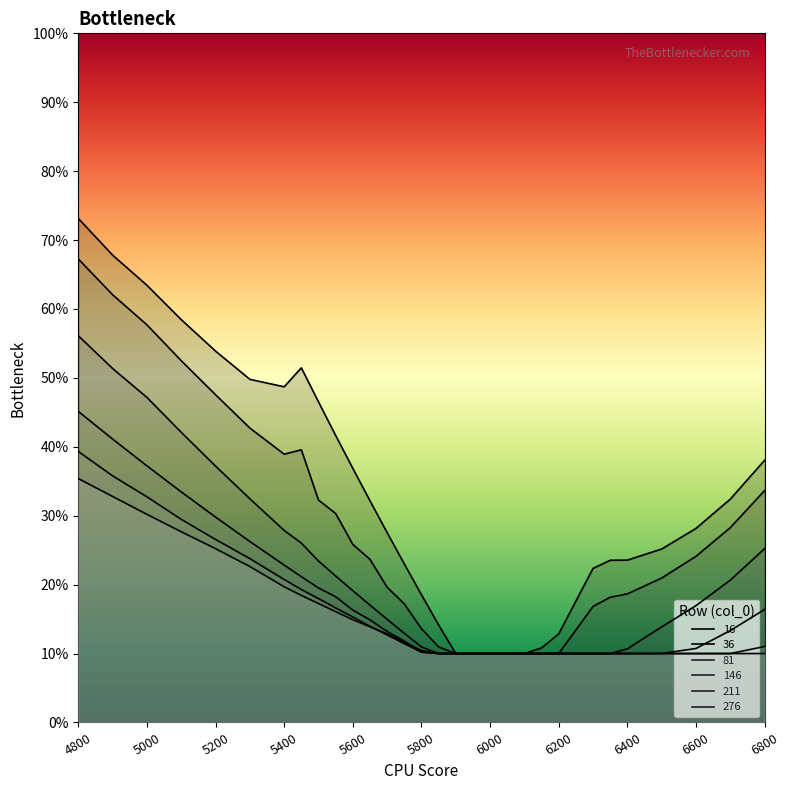

True or false: 16 has a value of 0.3 at 6700.

True